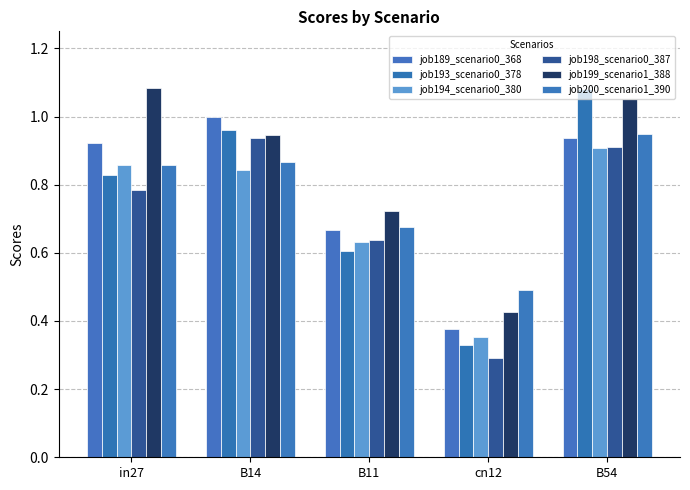

Is it true that job199_scenario1_388 equals 1.1 at in27?

True